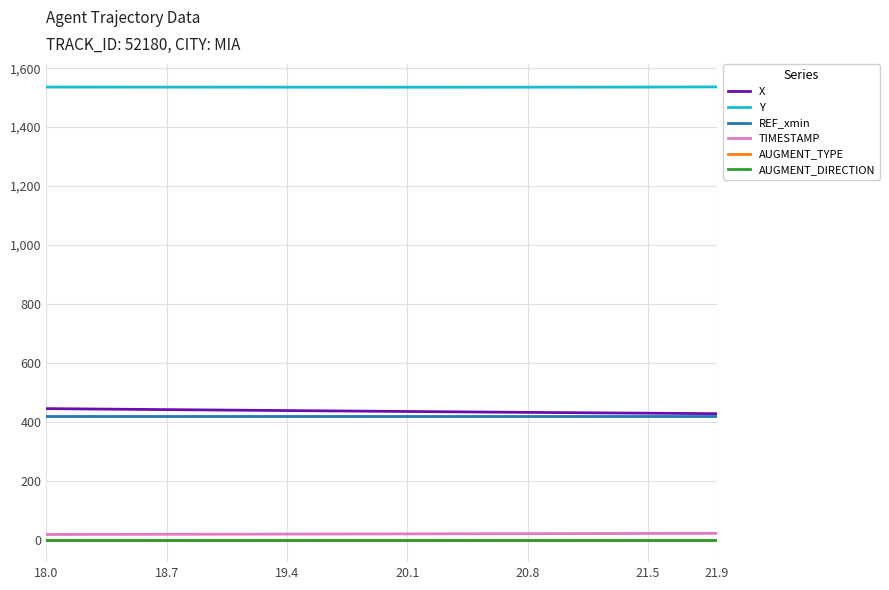

What is the difference between the maximum and minimum values in the TIMESTAMP series?

3.9